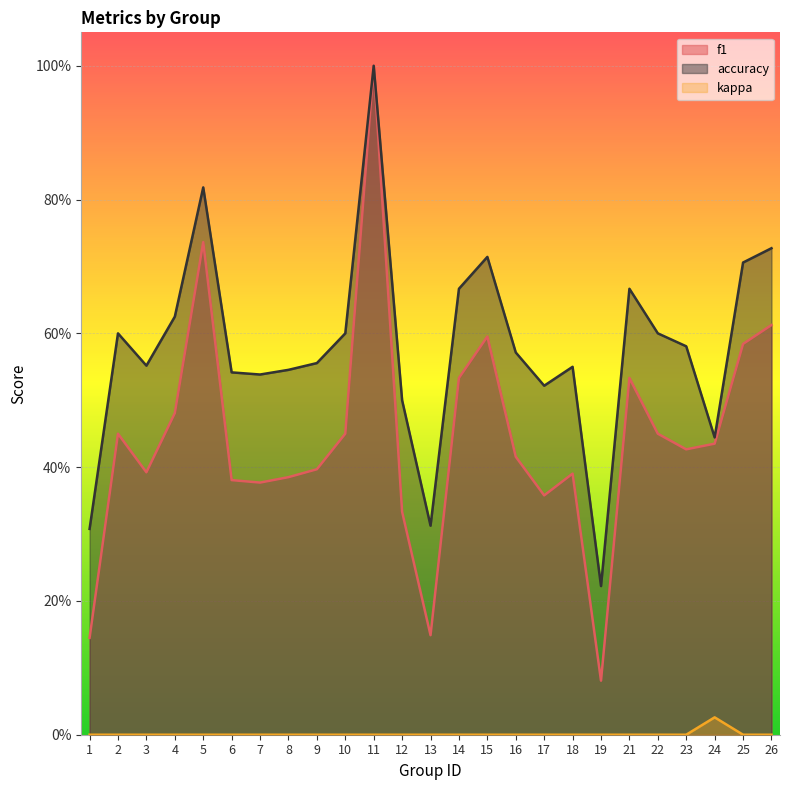

What is the value of the accuracy point at the 2nd from the left?

0.6